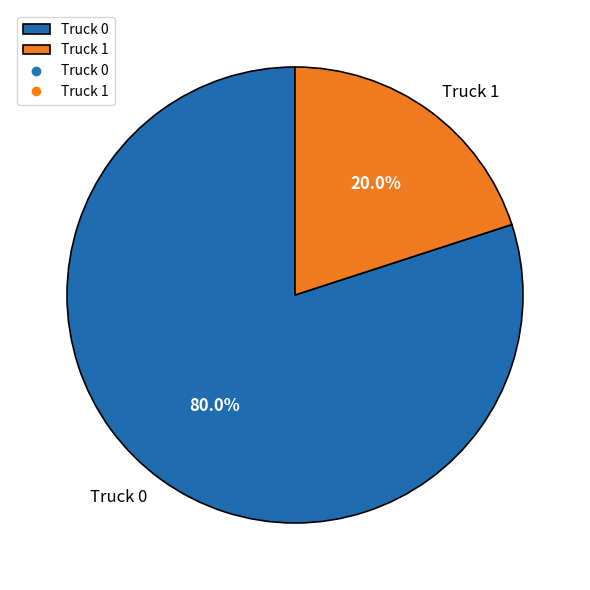

The Truck 0 slice represents 80% of the pie. True or false?

True